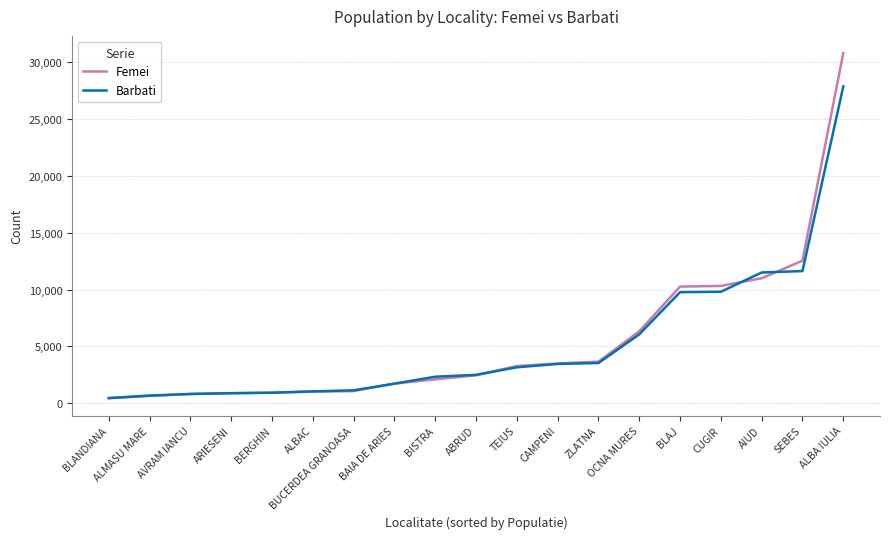

True or false: Barbati and Femei cross at least once.

True